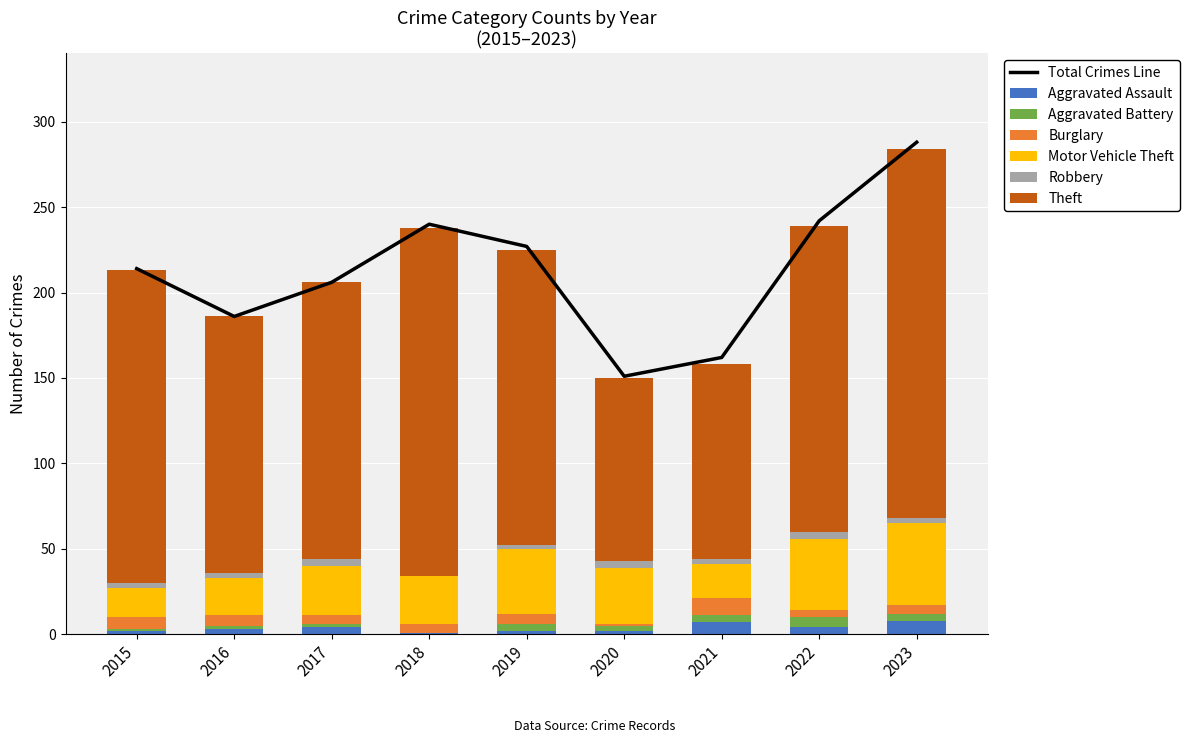

What is the sum of all Aggravated Assault values?

33